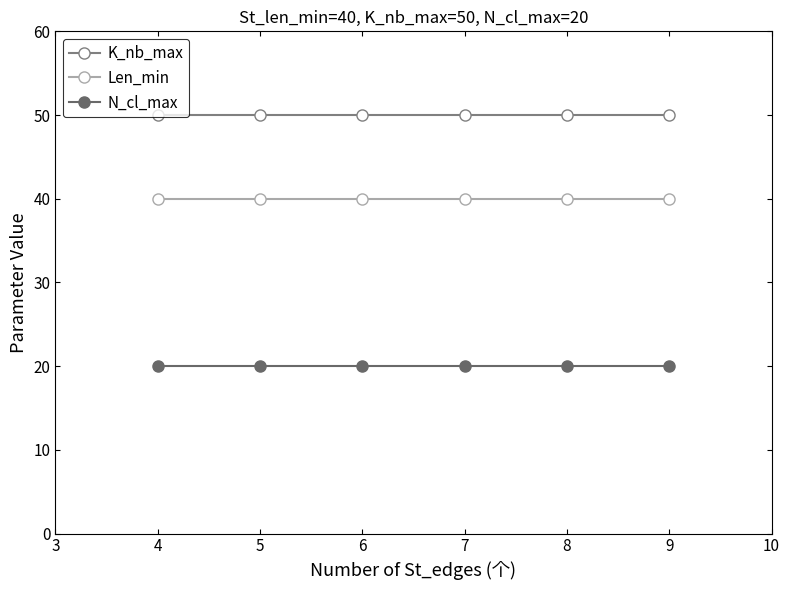

True or false: N_cl_max and K_nb_max intersect in this chart.

False